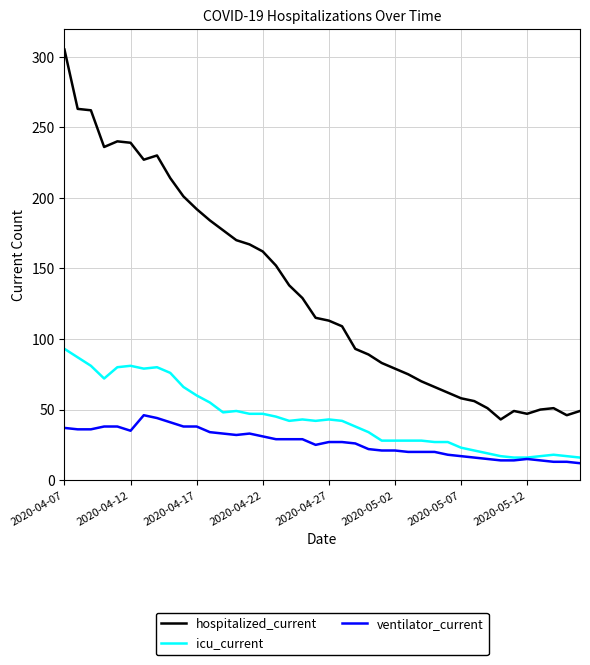

Which series has the largest range (max minus min)?

hospitalized_current